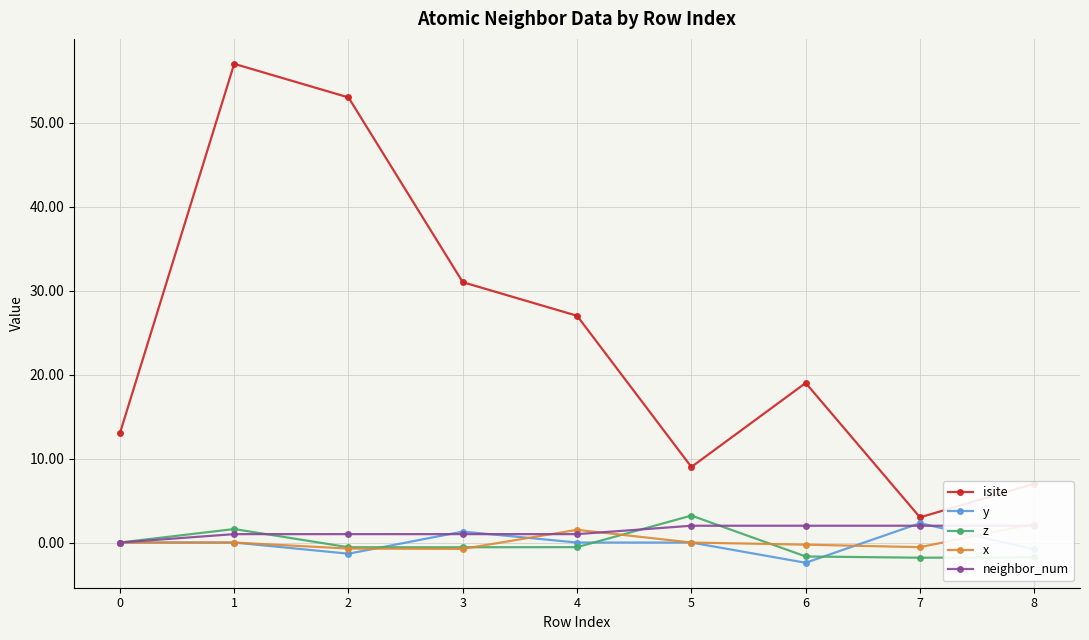

Which series has the largest total across all categories?

isite